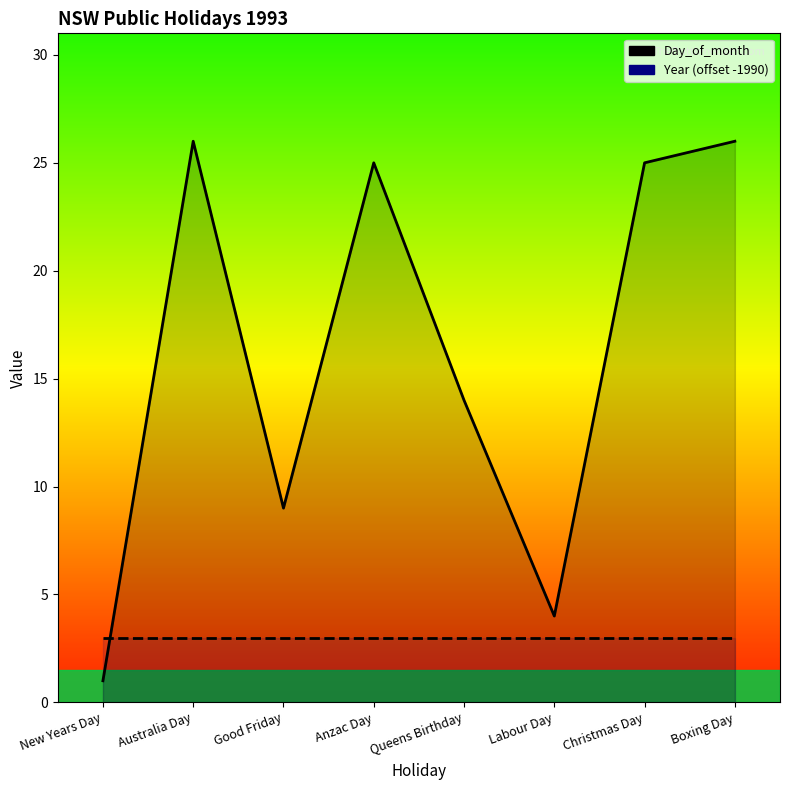

What is the label of the 6th point from the right?

Good Friday